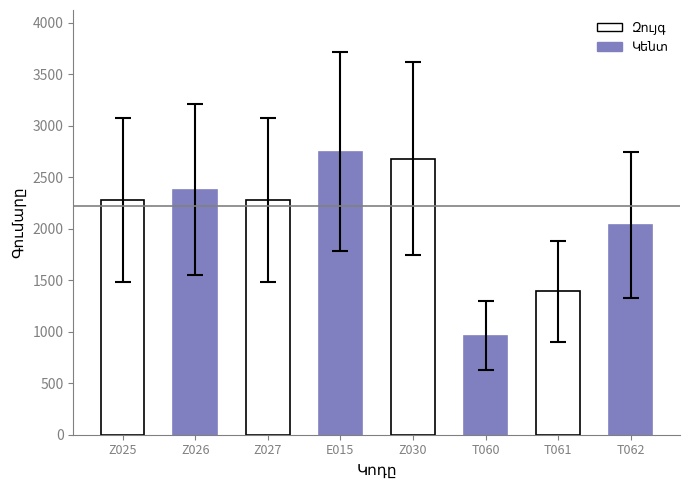

Rank the categories by value from highest to lowest.

E015, Z030, Z026, Z025, Z027, T062, T061, T060